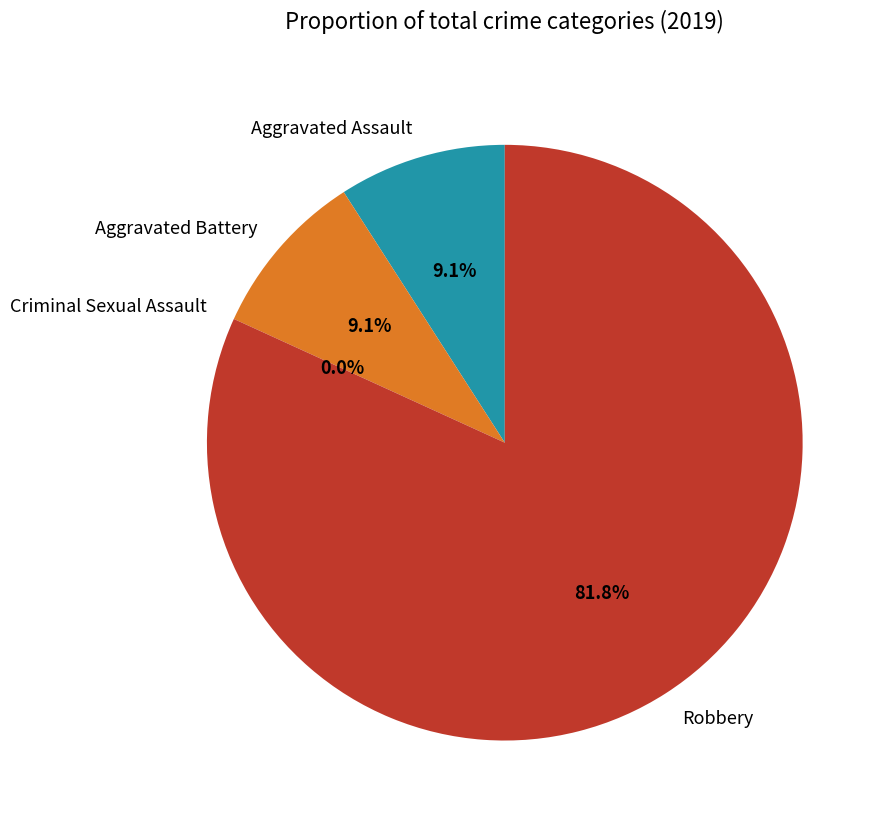

What is the change in value from Aggravated Battery to Robbery?

+8